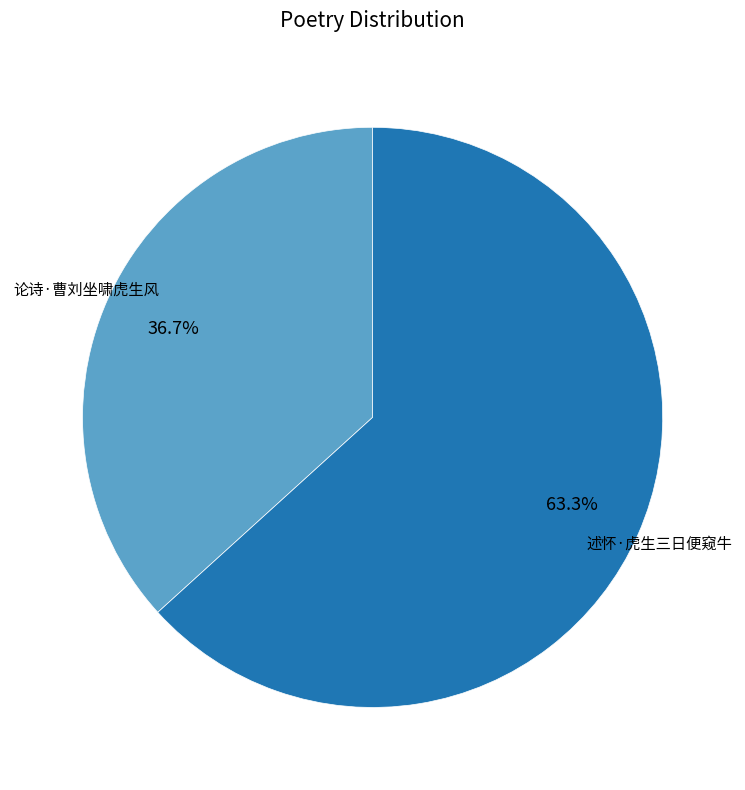

What percentage is the 述怀·虎生三日便窥牛 slice, to the nearest percent?

63%